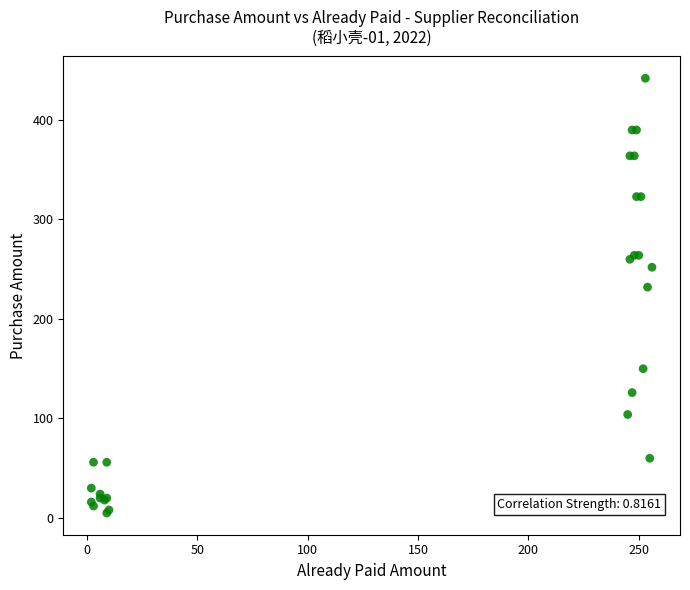

What Y value in the scatter plot is closest to 223?

232